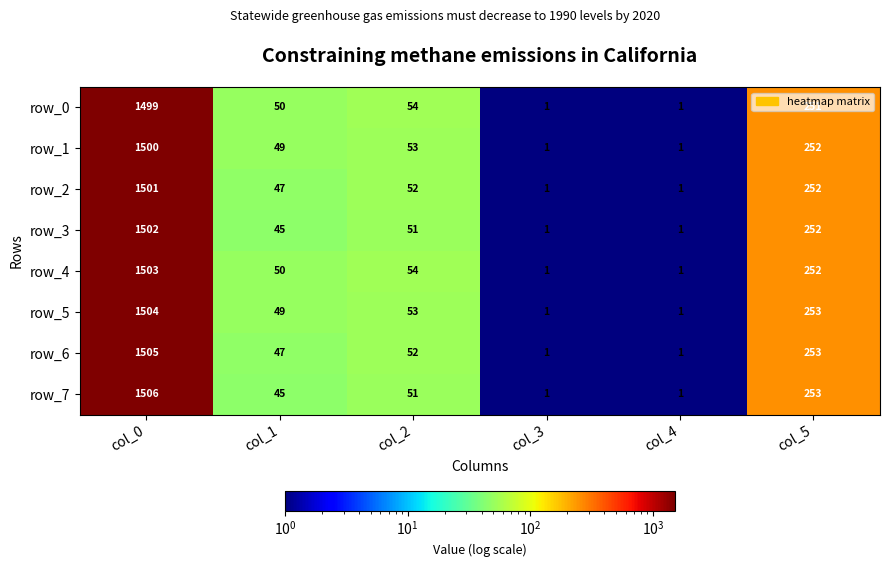

Where is row_4 nearest to the value 752?

col_5